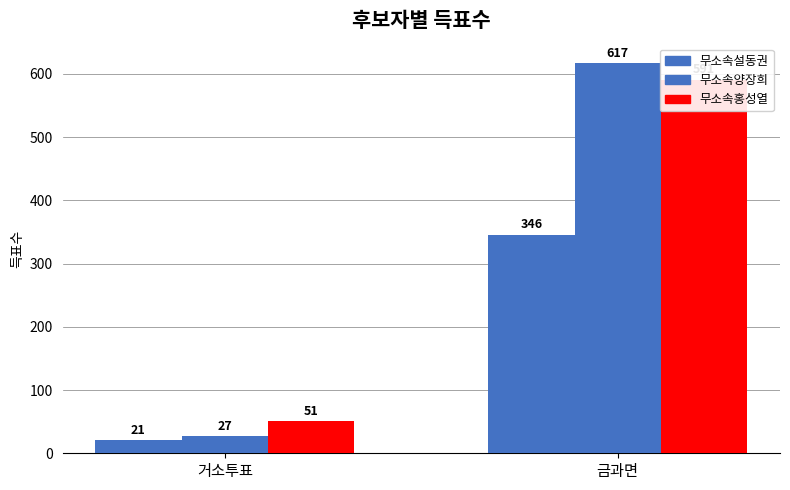

Is the value of 무소속설동권 at 금과면 greater than the value of 무소속양장희 at 거소투표?

Yes